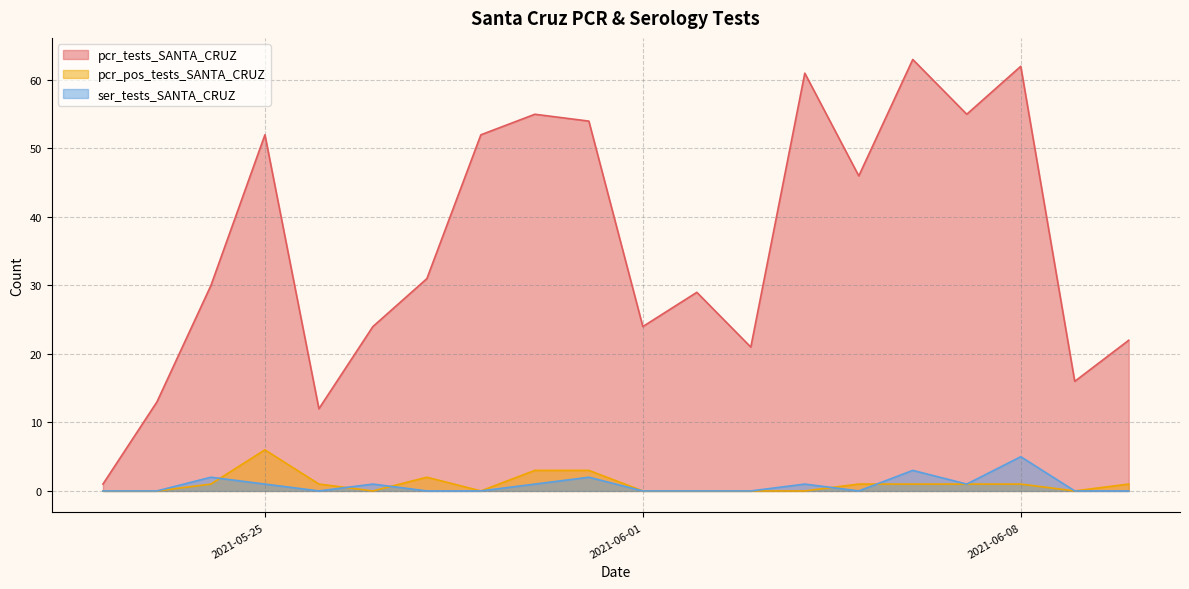

Reading left to right, what are all the values shown in this chart?

pcr_tests_SANTA_CRUZ: 1	13	30	52	12	24	31	52	55	54	24	29	21	61	46	63	55	62	16	22
pcr_pos_tests_SANTA_CRUZ: 0	0	1	6	1	0	2	0	3	3	0	0	0	0	1	1	1	1	0	1
ser_tests_SANTA_CRUZ: 0	0	2	1	0	1	0	0	1	2	0	0	0	1	0	3	1	5	0	0